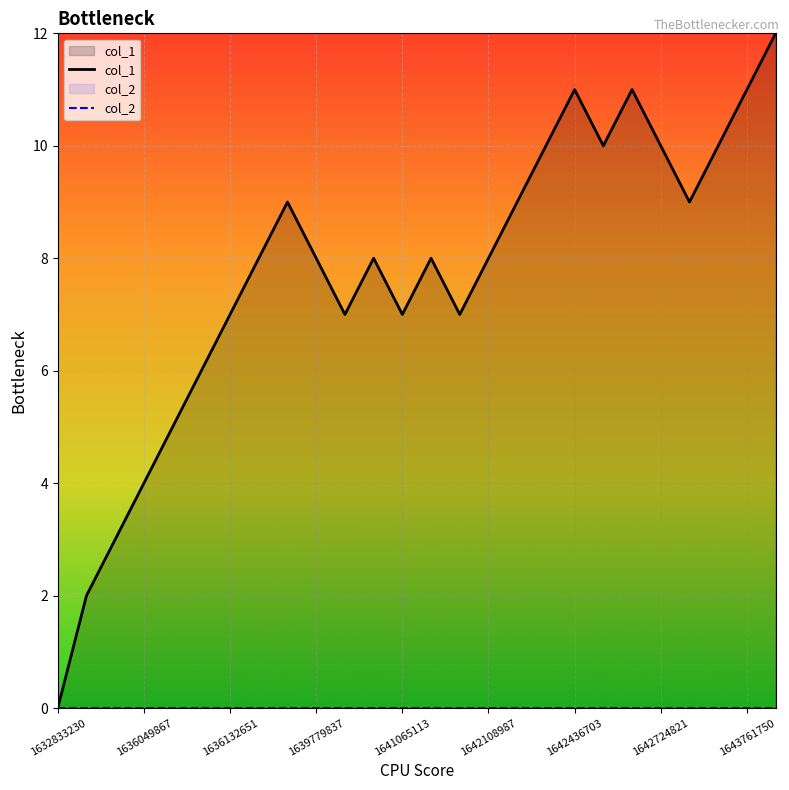

List the labels in order of value, largest first.

1643768803, 1642436703, 1642569758, 1643761750, 1642364713, 1642551899, 1642724821, 1643063069, 1639520637, 1642274656, 1642886843, 1636230057, 1639779837, 1640694380, 1641345841, 1642108987, 1636132651, 1640201152, 1641065113, 1641403554, 1636129030, 1636121923, 1636049867, 1636046263, 1636035543, 1632833230